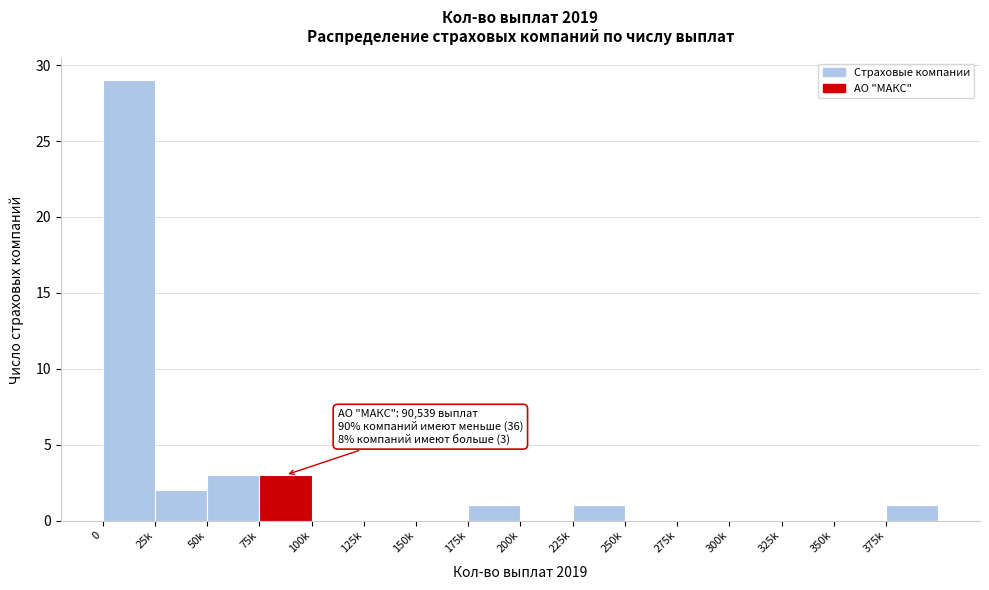

Reading left to right, what are all the values shown in this chart?

0=29	25k=2	50k=3	75k=3	100k=0	125k=0	150k=0	175k=1	200k=0	225k=1	250k=0	275k=0	300k=0	325k=0	350k=0	375k=1